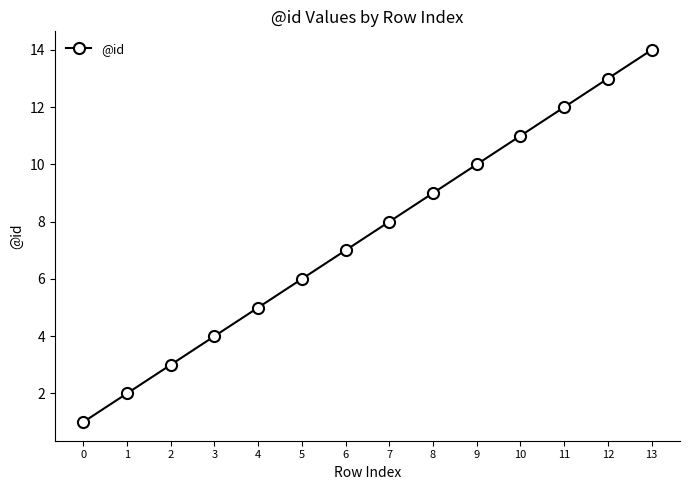

Is it true that the value at 13 is 14?

True